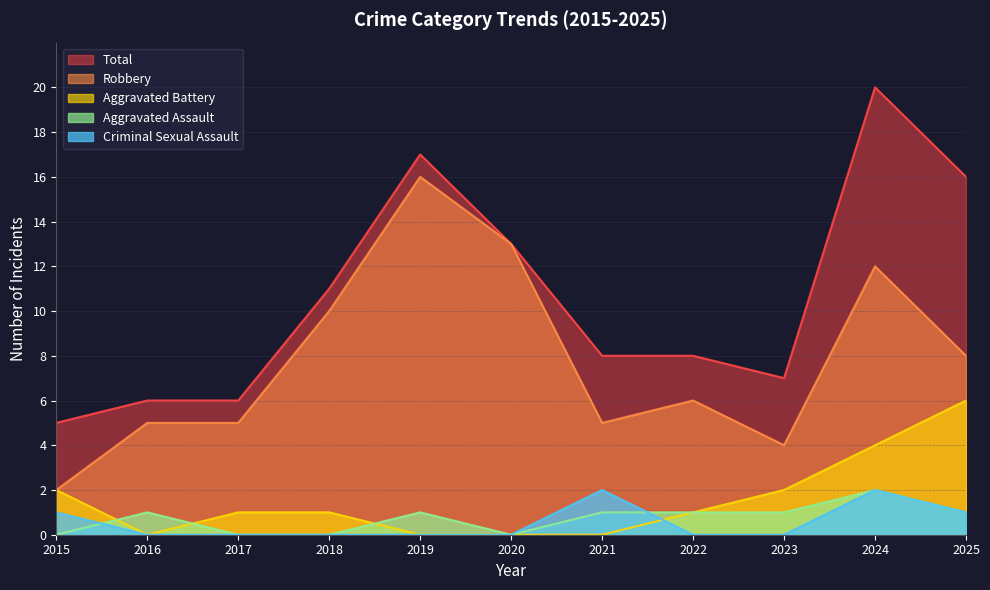

Is it true that Aggravated Assault equals 2 at 2021?

False